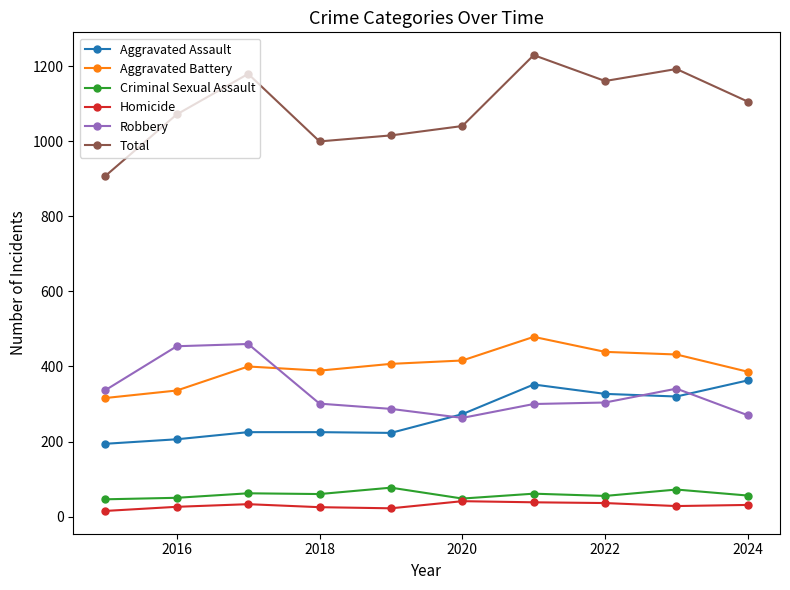

Which series has the largest total across all categories?

Total